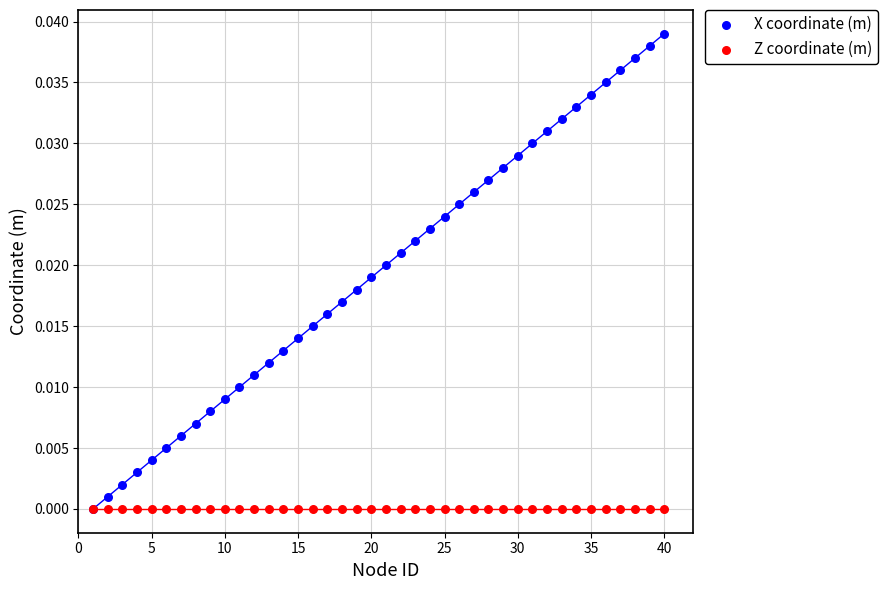

What are all the series names shown in the legend?

X coordinate (m), Z coordinate (m)